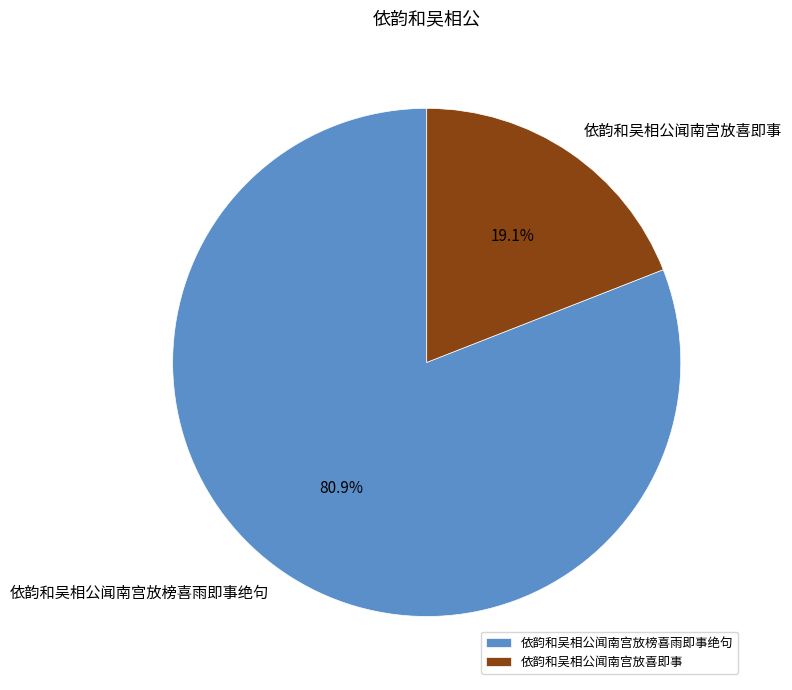

Is there any slice that represents more than half of the pie?

Yes